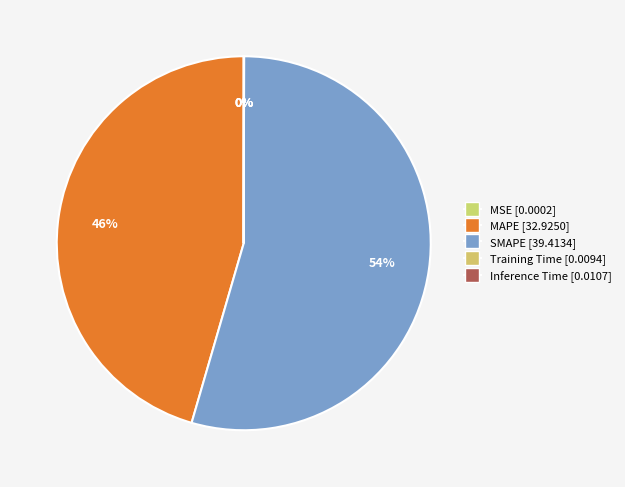

Is there a majority slice in this chart?

Yes